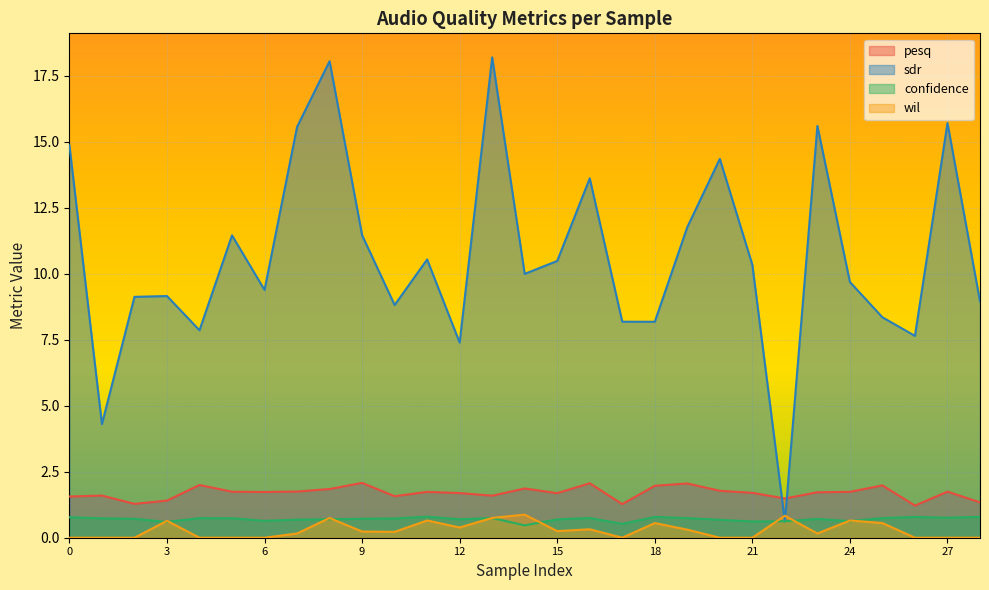

Reading left to right, list all the values displayed in this chart.

pesq: 0=1.6	1=1.6	2=1.3	3=1.4	4=2.0	5=1.7	6=1.7	7=1.7	8=1.8	9=2.1	10=1.6	11=1.7	12=1.7	13=1.6	14=1.9	15=1.7	16=2.1	17=1.3	18=2.0	19=2.1	20=1.8	21=1.7	22=1.5	23=1.7	24=1.7	25=2.0	26=1.2	27=1.7	28=1.3
sdr: 0=14.9	1=4.3	2=9.1	3=9.2	4=7.9	5=11.4	6=9.4	7=15.6	8=18.0	9=11.5	10=8.8	11=10.5	12=7.4	13=18.2	14=10.0	15=10.5	16=13.6	17=8.2	18=8.2	19=11.8	20=14.3	21=10.3	22=0.6	23=15.6	24=9.7	25=8.3	26=7.6	27=15.7	28=9.0
confidence: 0=0.8	1=0.7	2=0.7	3=0.6	4=0.7	5=0.7	6=0.6	7=0.7	8=0.7	9=0.7	10=0.7	11=0.8	12=0.7	13=0.7	14=0.5	15=0.7	16=0.7	17=0.5	18=0.8	19=0.7	20=0.7	21=0.6	22=0.6	23=0.7	24=0.6	25=0.7	26=0.8	27=0.8	28=0.8
wil: 0=0.0	1=0.0	2=0.0	3=0.6	4=0.0	5=0.0	6=0.0	7=0.2	8=0.7	9=0.2	10=0.2	11=0.7	12=0.4	13=0.8	14=0.9	15=0.2	16=0.3	17=0.0	18=0.6	19=0.3	20=0.0	21=0.0	22=0.8	23=0.2	24=0.7	25=0.6	26=0.0	27=0.0	28=0.0